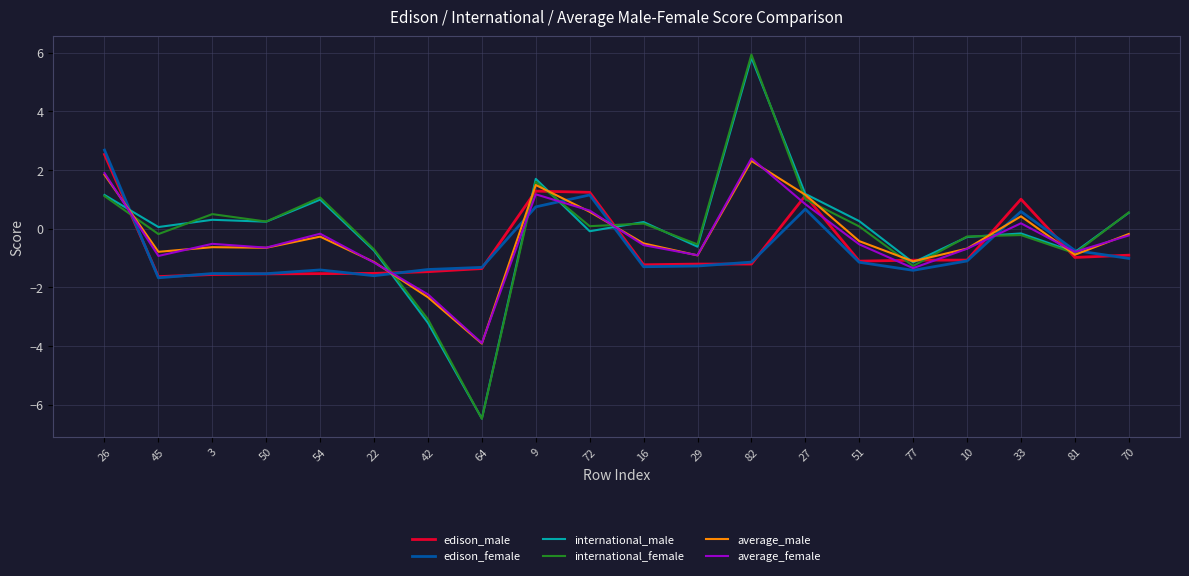

Where is the first local maximum for average_female?

3